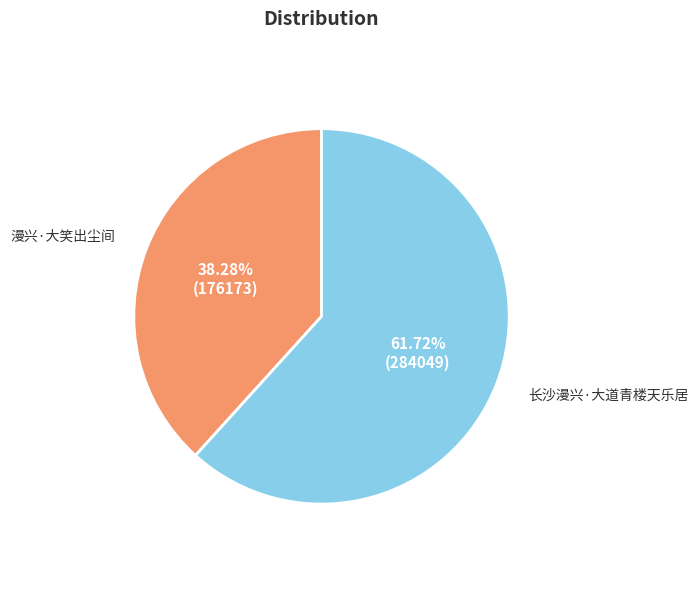

To the nearest percent, what portion does 长沙漫兴·大道青楼天乐居 represent?

62%